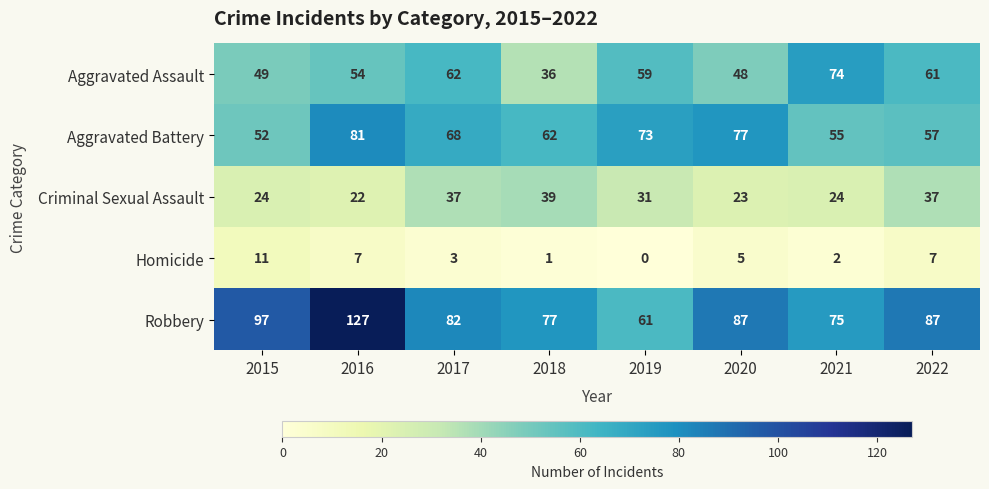

What is the difference between the highest and lowest values at 2018?

76